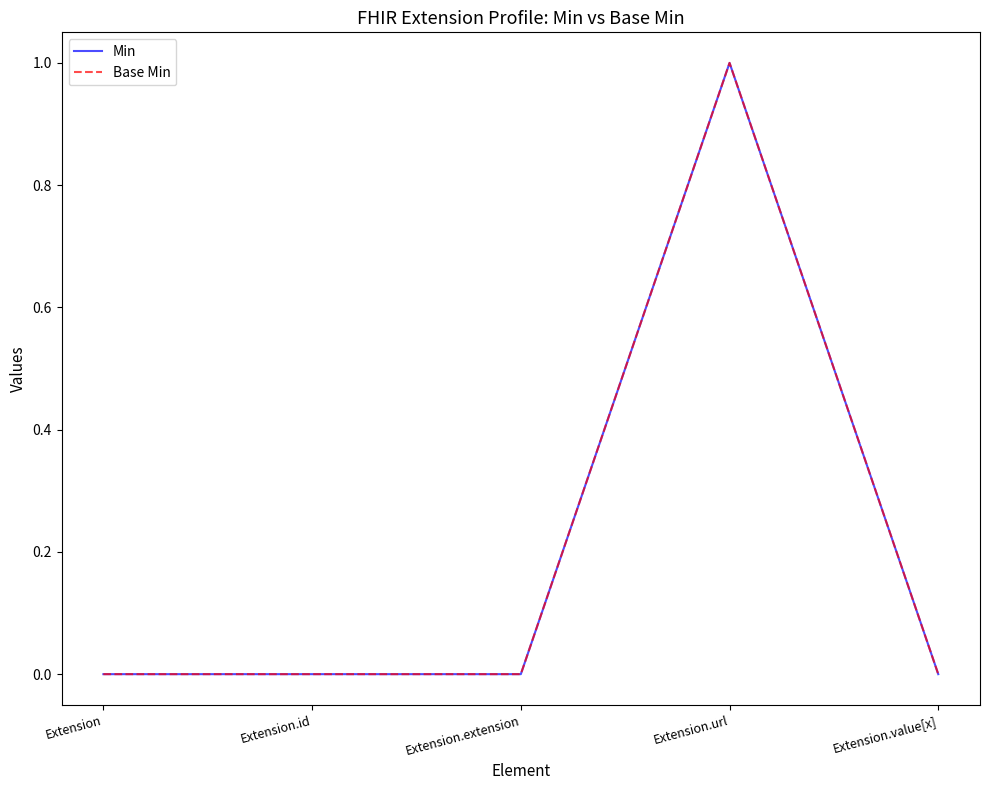

Does the chart have visible grid lines?

No